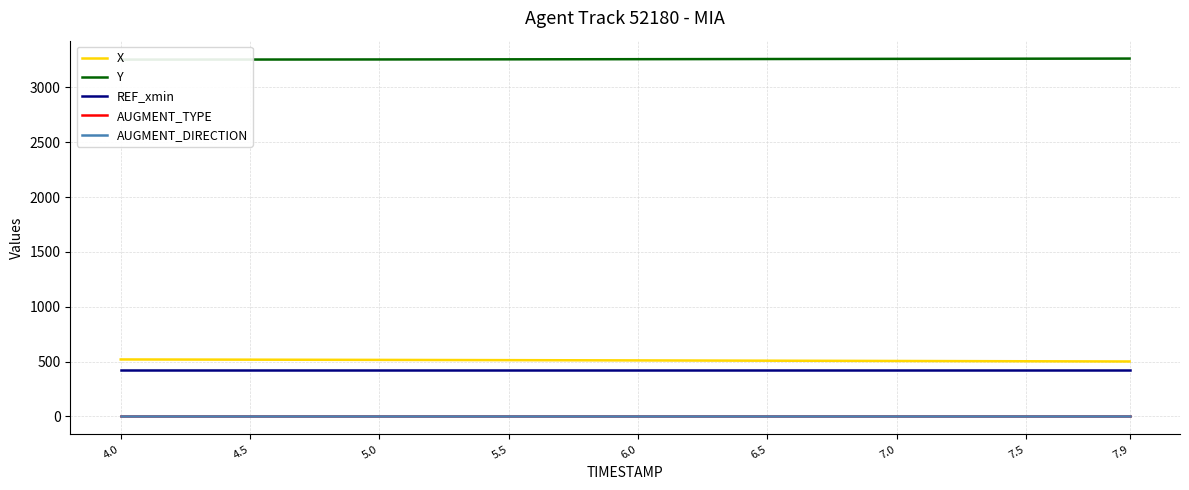

True or false: AUGMENT_TYPE has more than 1 interior local peaks.

False